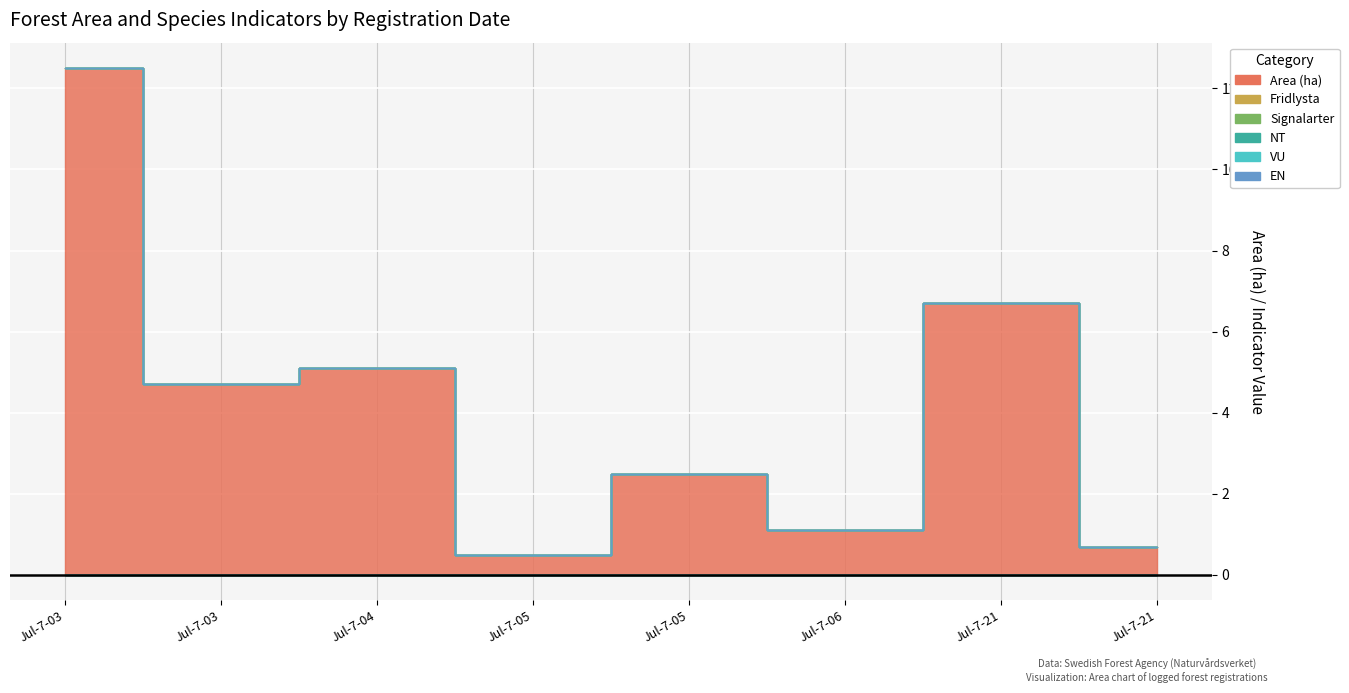

Which series has the largest range (max minus min)?

Area (ha)